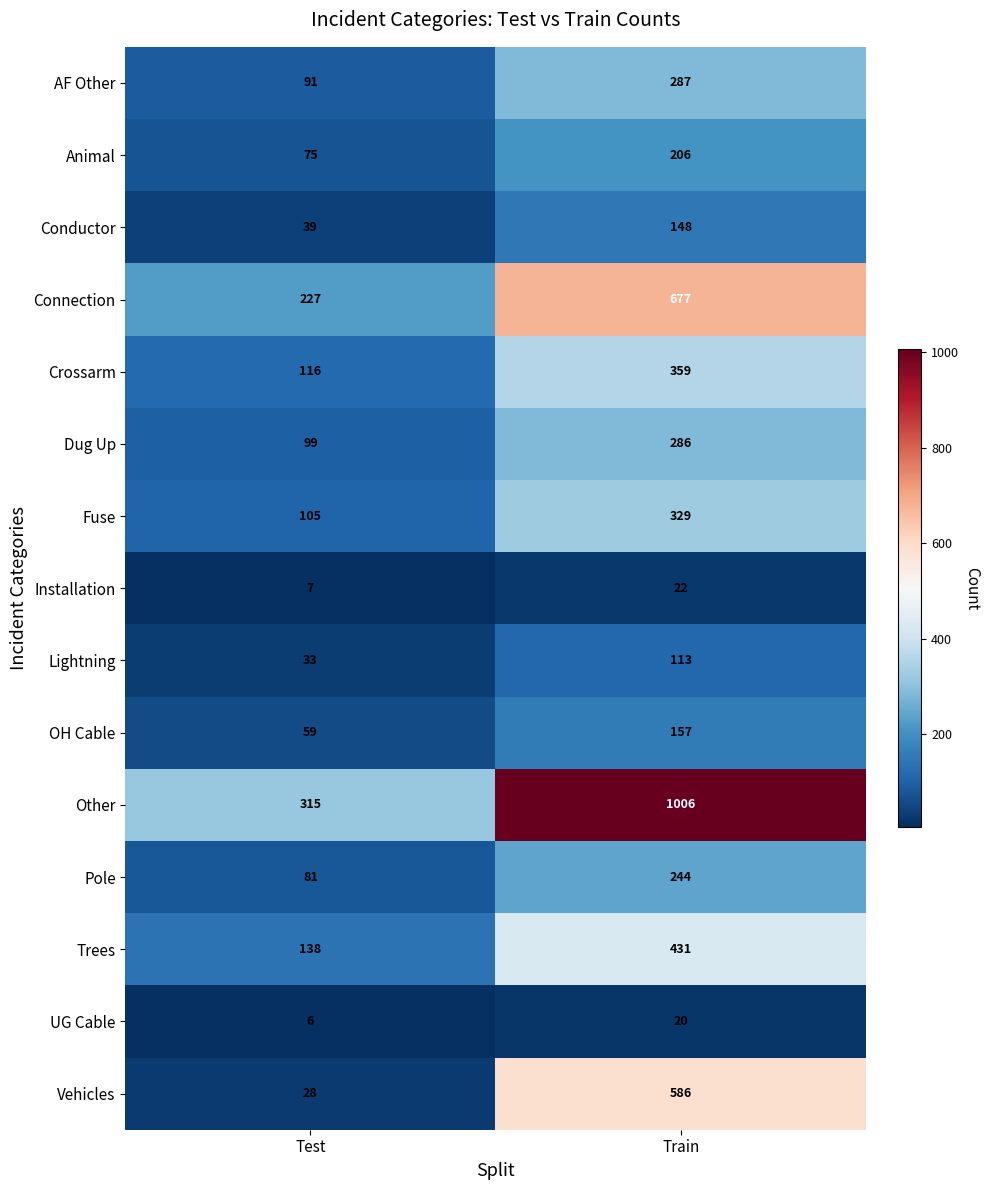

At Test, list the series in order from smallest to largest.

UG Cable, Installation, Vehicles, Lightning, Conductor, OH Cable, Animal, Pole, AF Other, Dug Up, Fuse, Crossarm, Trees, Connection, Other